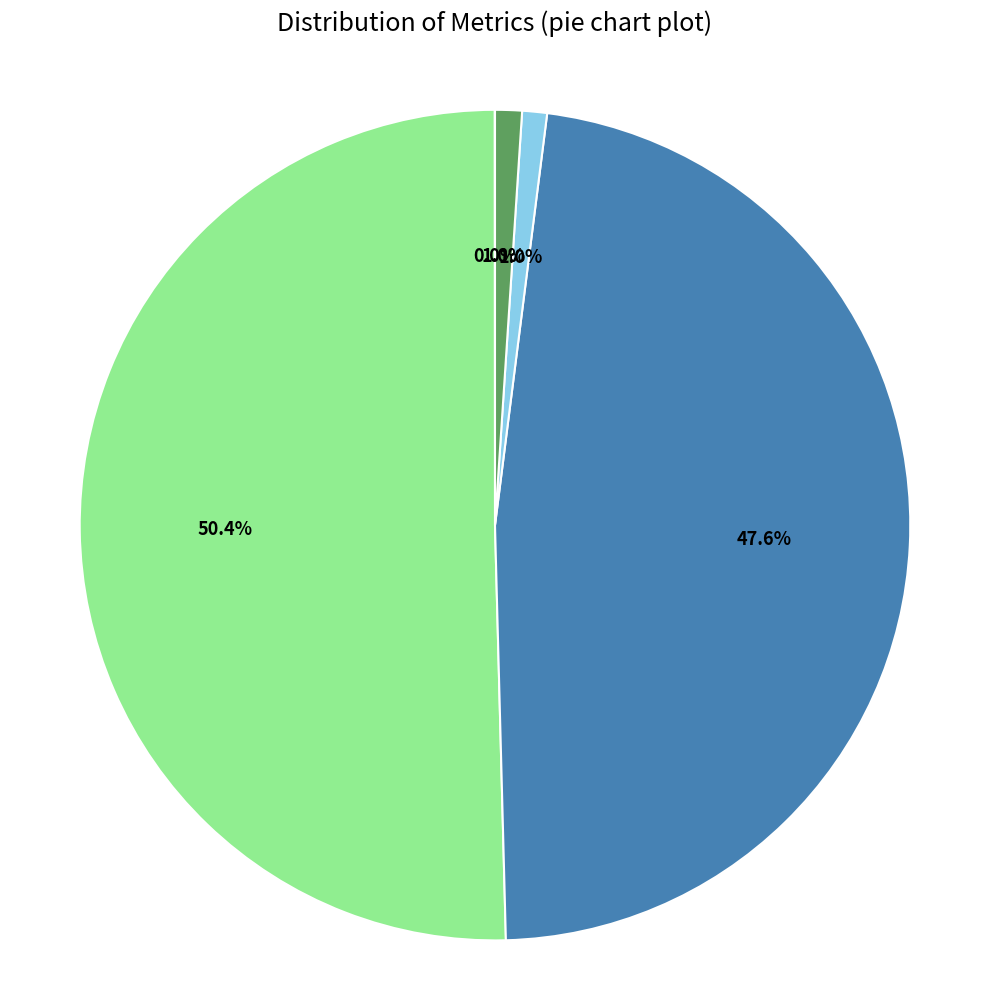

Is there any slice that represents more than half of the pie?

Yes